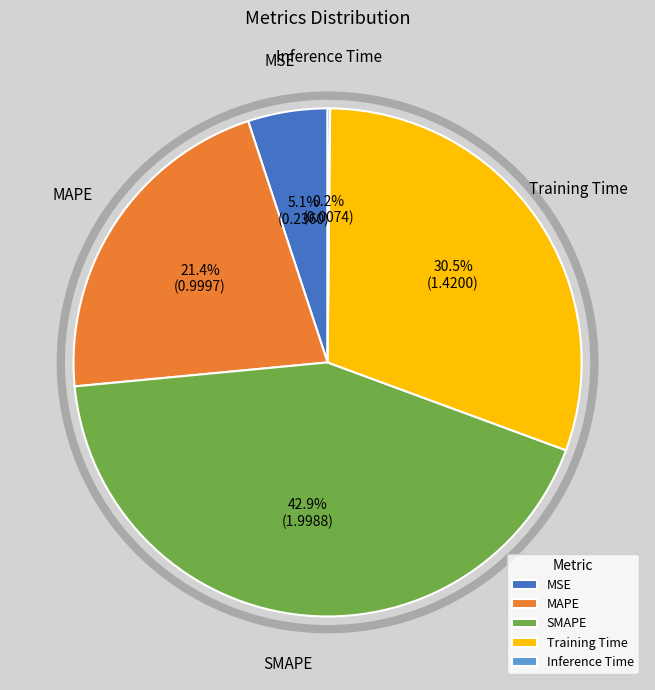

What percentage is NOT represented by MAPE?

78.6%